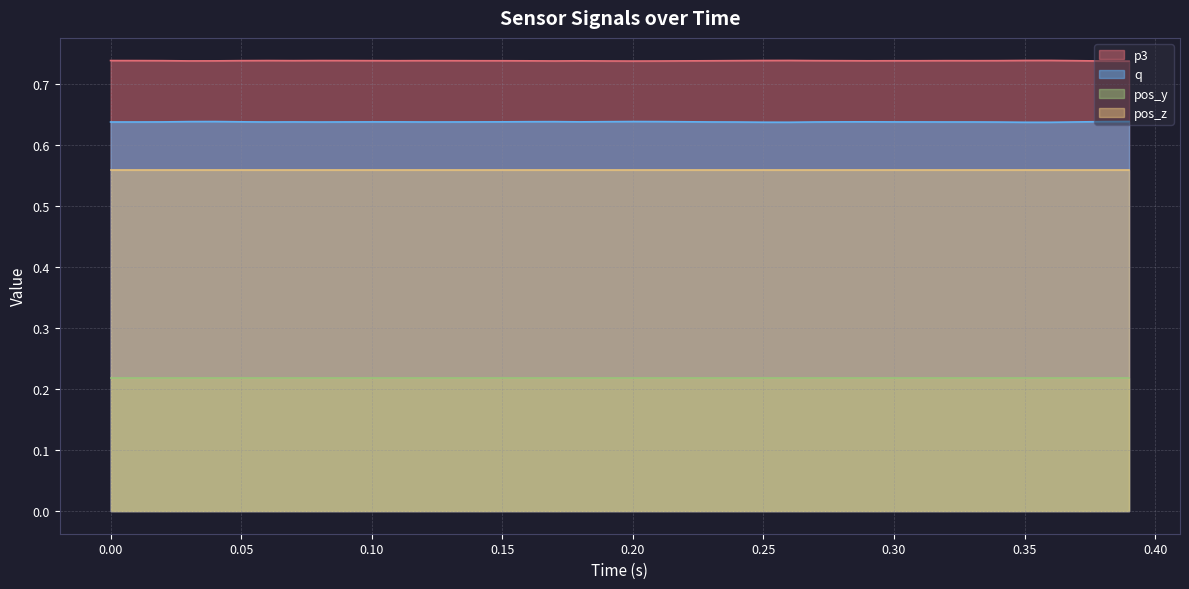

Rank the series at 0.35 from highest to lowest value.

p3, q, pos_z, pos_y